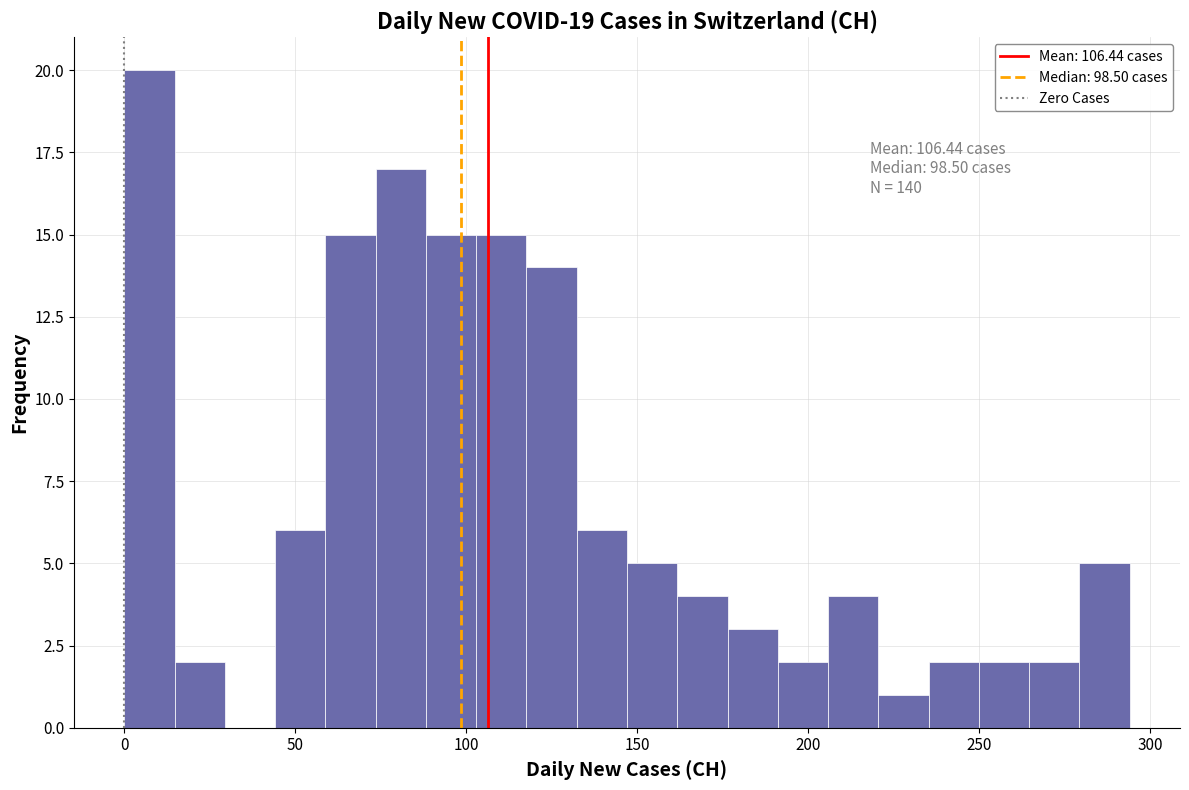

Read against the x-axis, roughly where is the centre of the tallest bar?

5